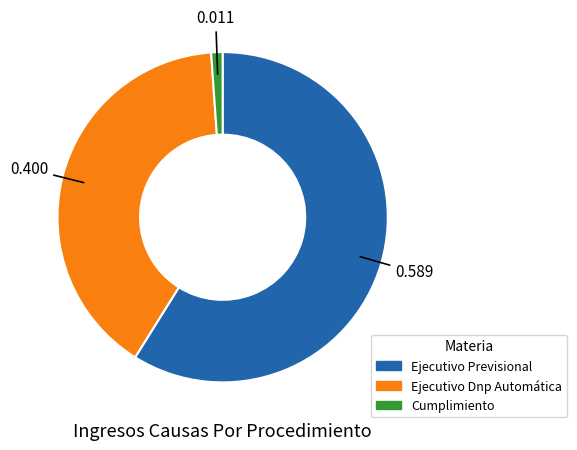

How many slices are in this pie chart?

3